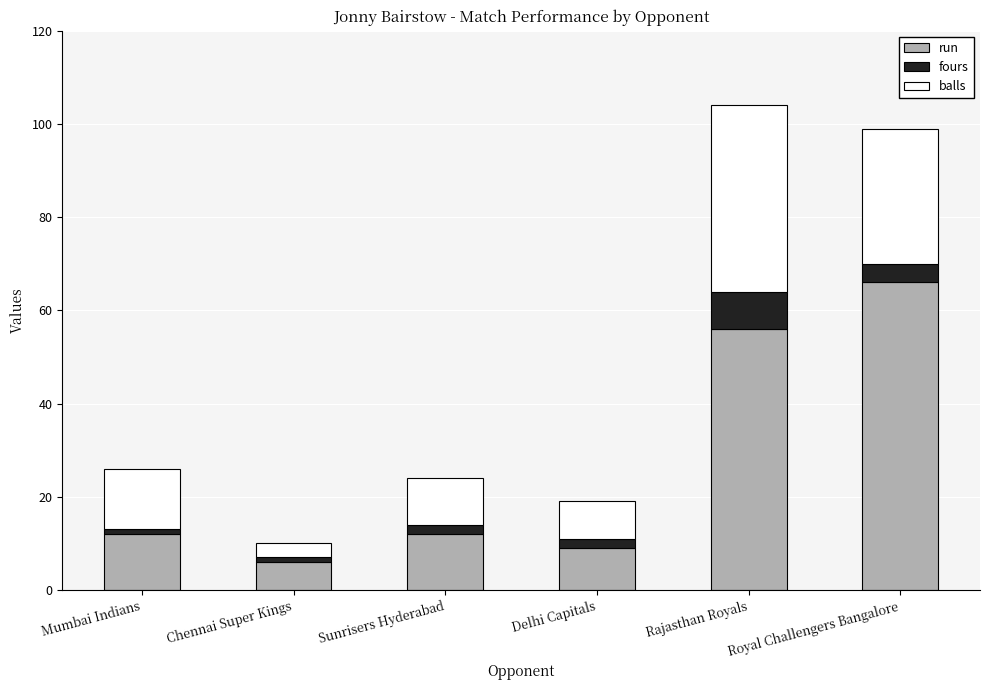

What is the average value of the run series?

27